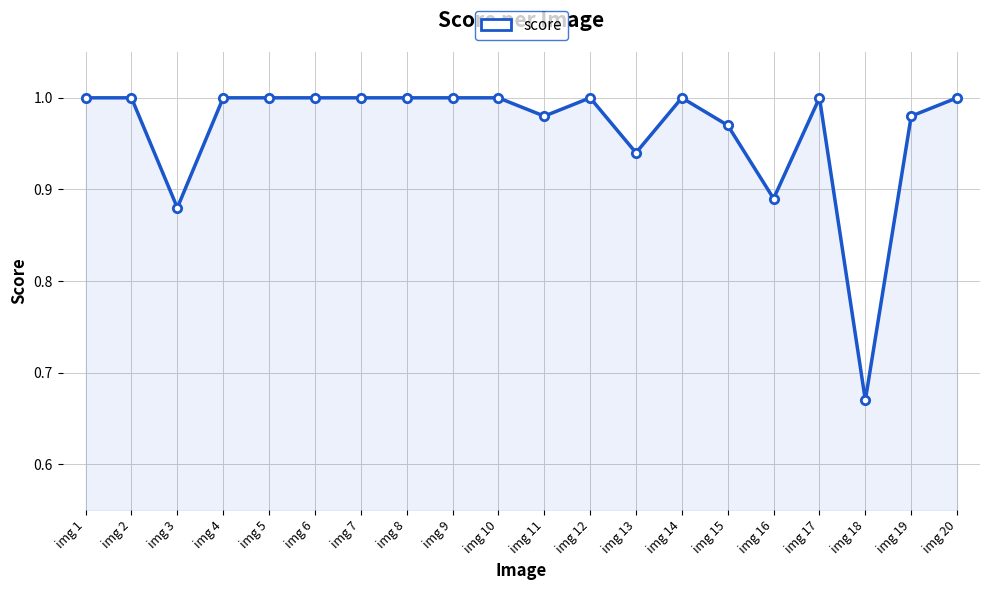

Where is the first local minimum?

img 3